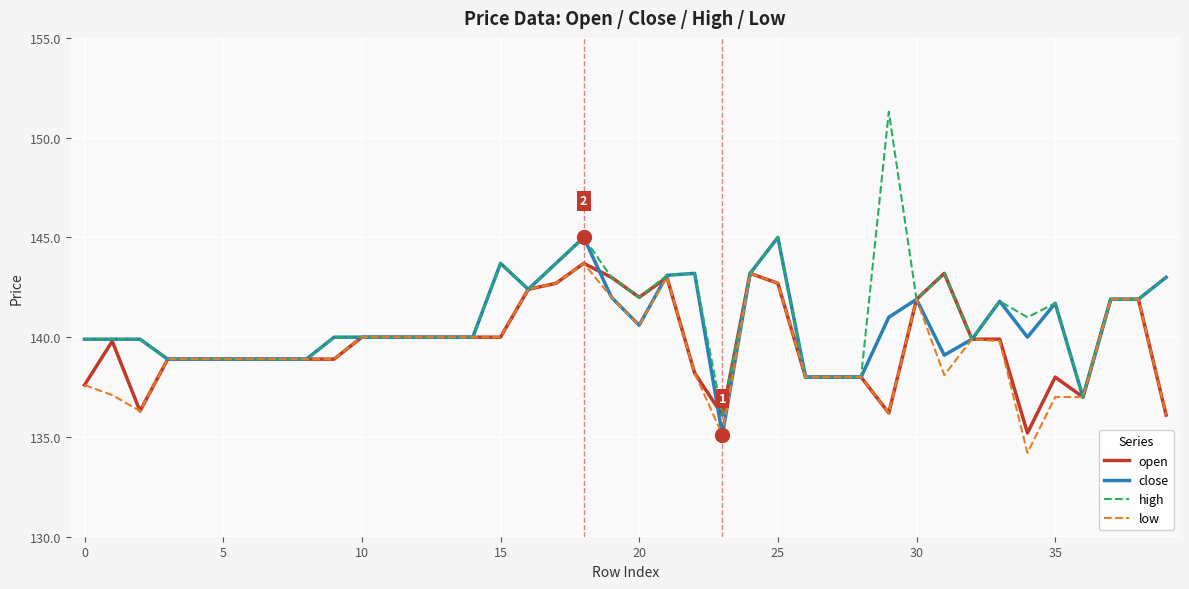

Which series has the largest range (max minus min)?

high